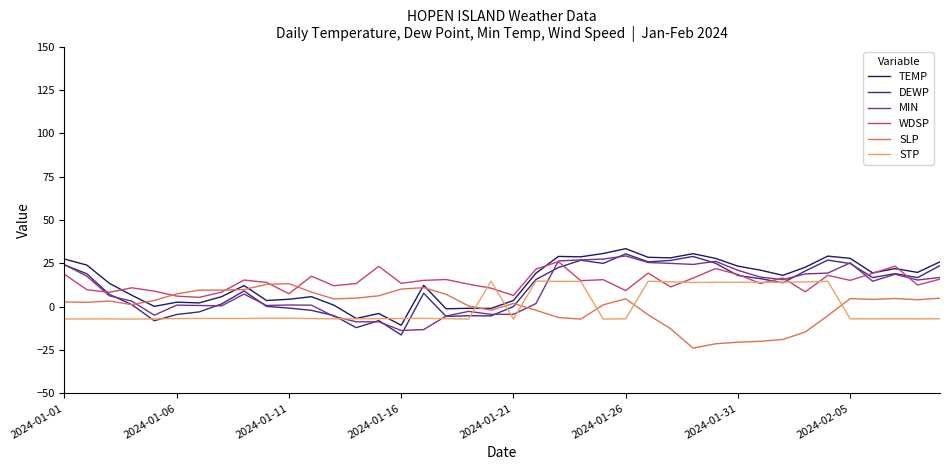

What is the difference between the maximum and minimum values in the WDSP series?

20.6